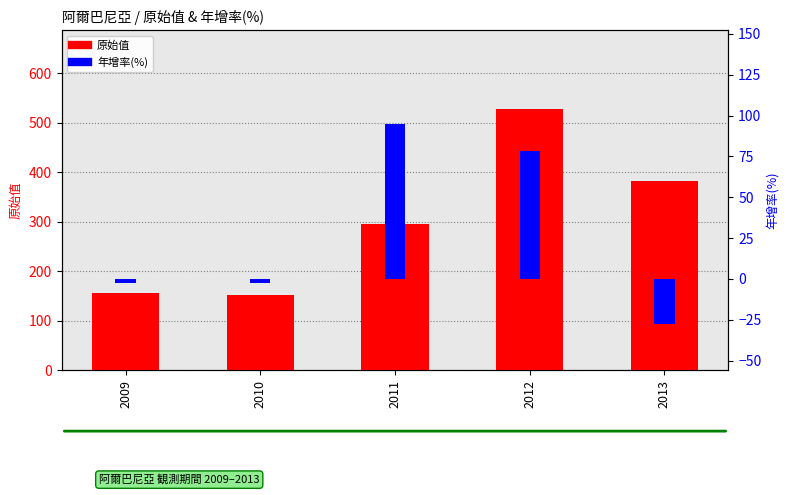

What is the greatest value displayed?

528.0